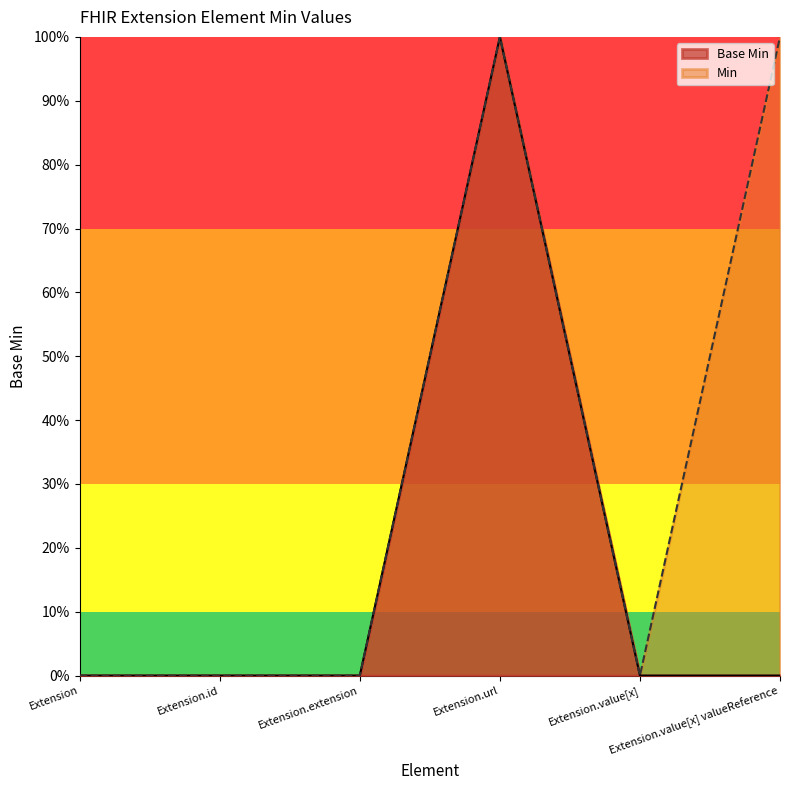

Rank the categories by value from lowest to highest.

Extension, Extension.id, Extension.extension, Extension.value[x], Extension.value[x] valueReference, Extension.url